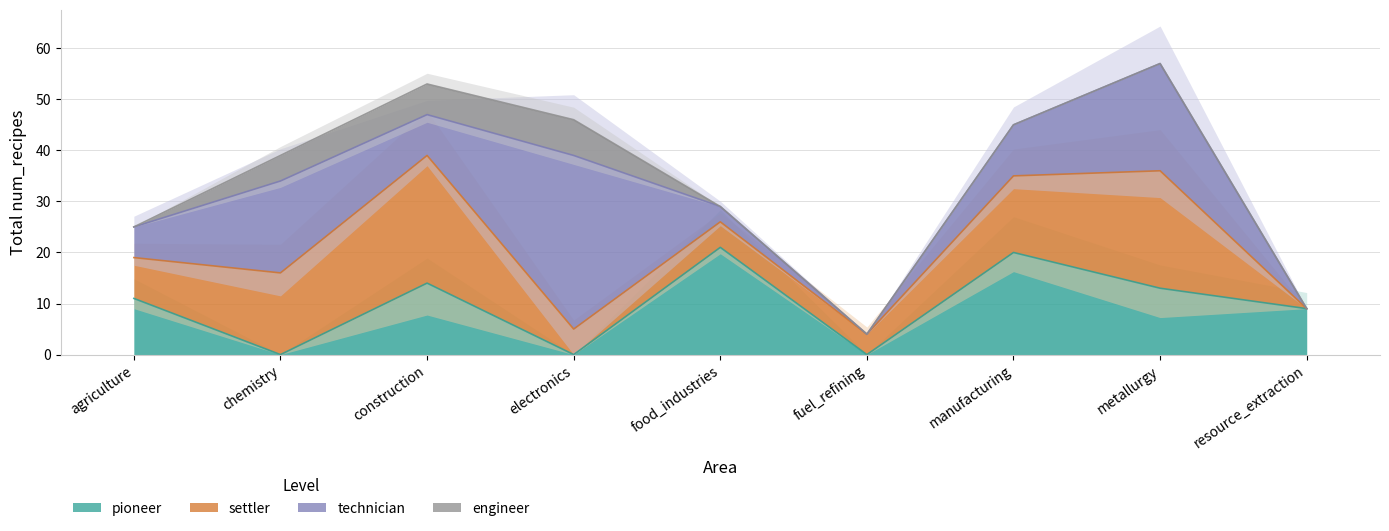

Reading right to left, list all the values displayed in this chart.

pioneer: resource_extraction=9	metallurgy=13	manufacturing=20	fuel_refining=0	food_industries=21	electronics=0	construction=14	chemistry=0	agriculture=11
settler: resource_extraction=0	metallurgy=23	manufacturing=15	fuel_refining=4	food_industries=5	electronics=5	construction=25	chemistry=16	agriculture=8
technician: resource_extraction=0	metallurgy=21	manufacturing=10	fuel_refining=0	food_industries=3	electronics=34	construction=8	chemistry=18	agriculture=6
engineer: resource_extraction=0	metallurgy=0	manufacturing=0	fuel_refining=0	food_industries=0	electronics=7	construction=6	chemistry=5	agriculture=0